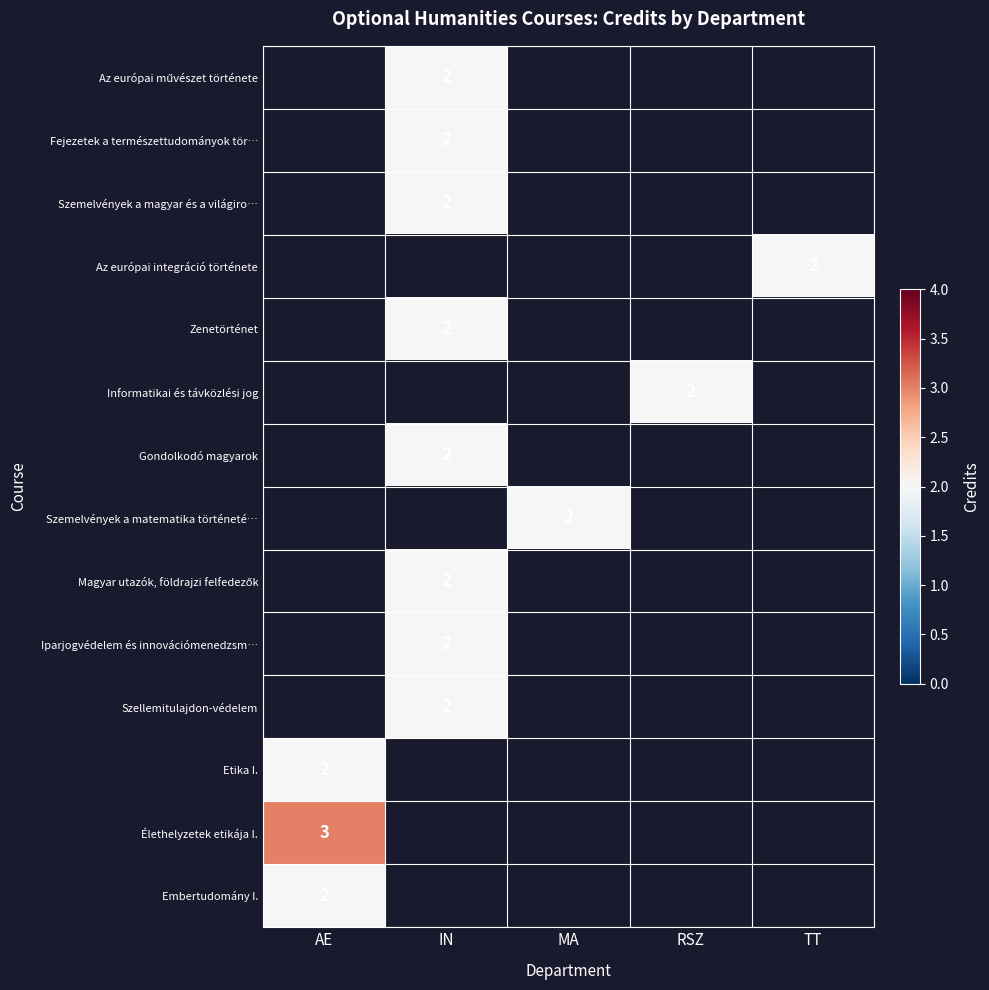

At TT, list the series in order from smallest to largest.

Az európai művészet története, Fejezetek a természettudományok tör…, Szemelvények a magyar és a világiro…, Az európai integráció története, Zenetörténet, Informatikai és távközlési jog, Gondolkodó magyarok, Szemelvények a matematika történeté…, Magyar utazók, földrajzi felfedezők, Iparjogvédelem és innovációmenedzsm…, Szellemitulajdon-védelem, Etika I., Élethelyzetek etikája I., Embertudomány I.